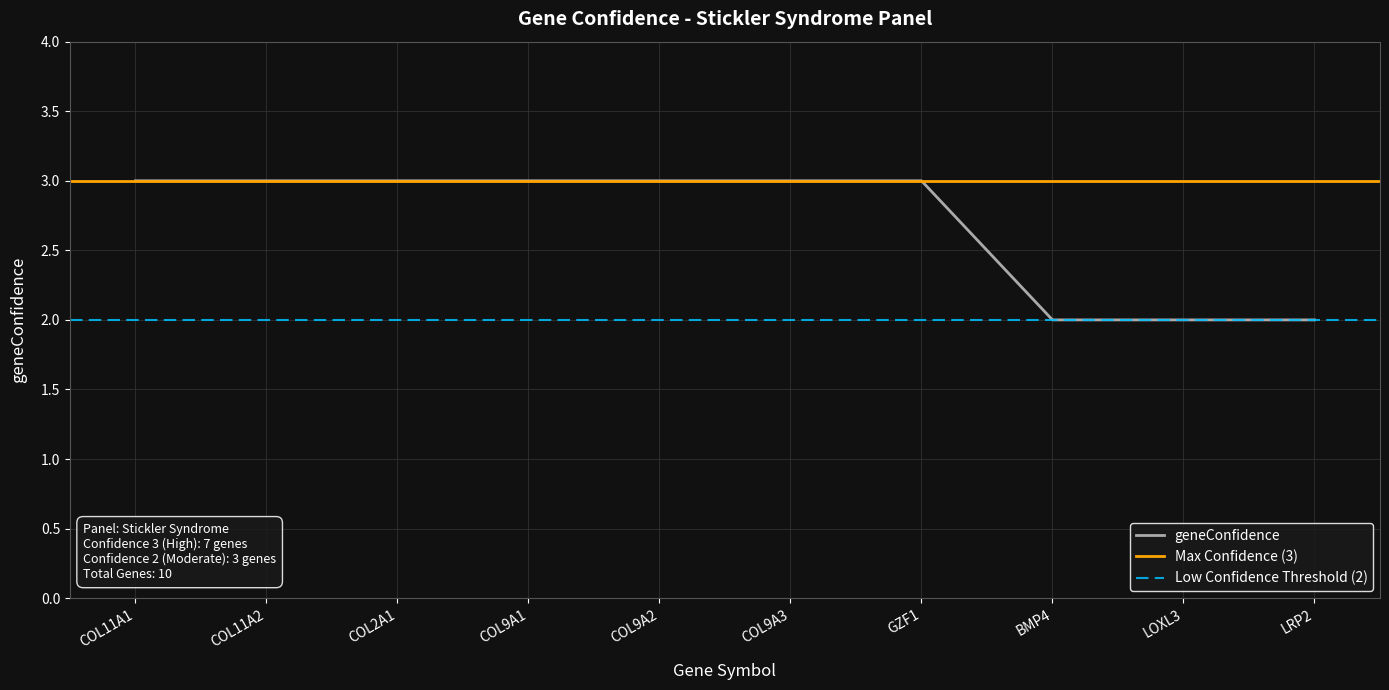

Rank the categories by value from highest to lowest.

COL11A1, COL11A2, COL2A1, COL9A1, COL9A2, COL9A3, GZF1, BMP4, LOXL3, LRP2